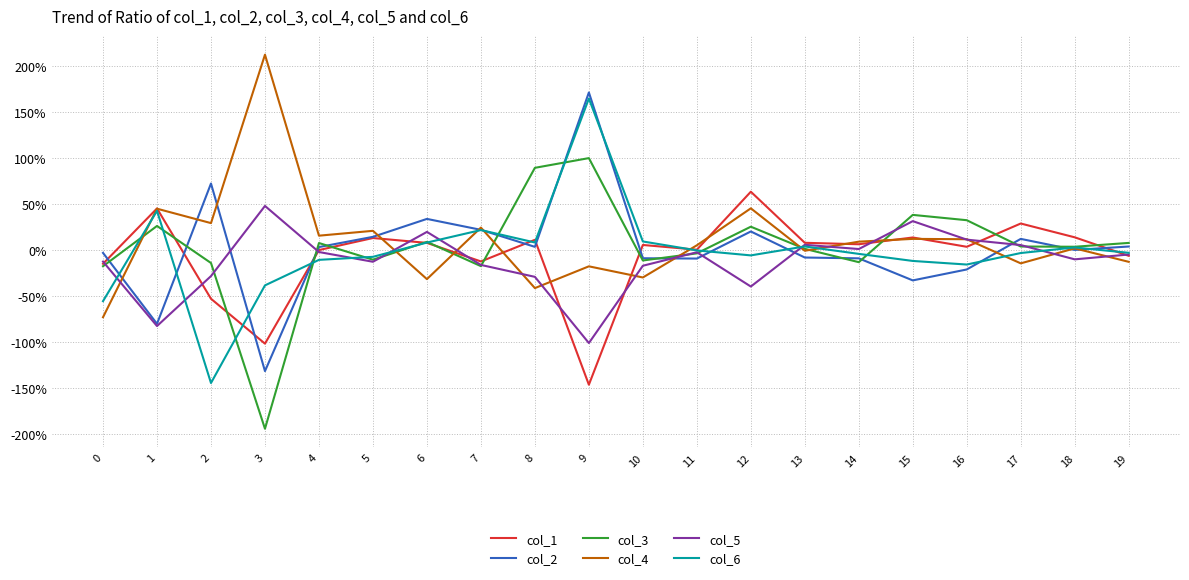

Is this an area chart (filled region under the line)?

No